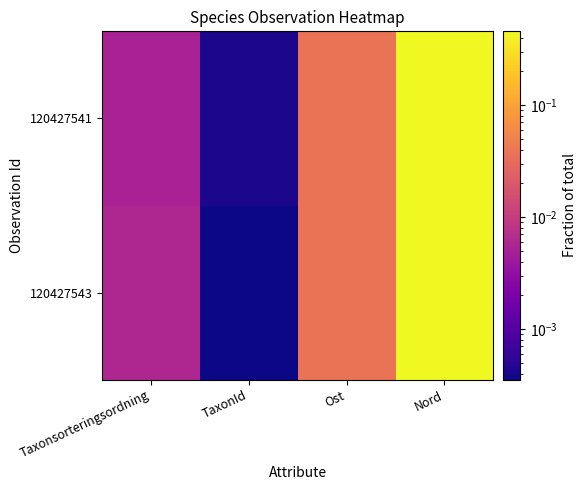

At which category is the sum across all series the highest?

Nord